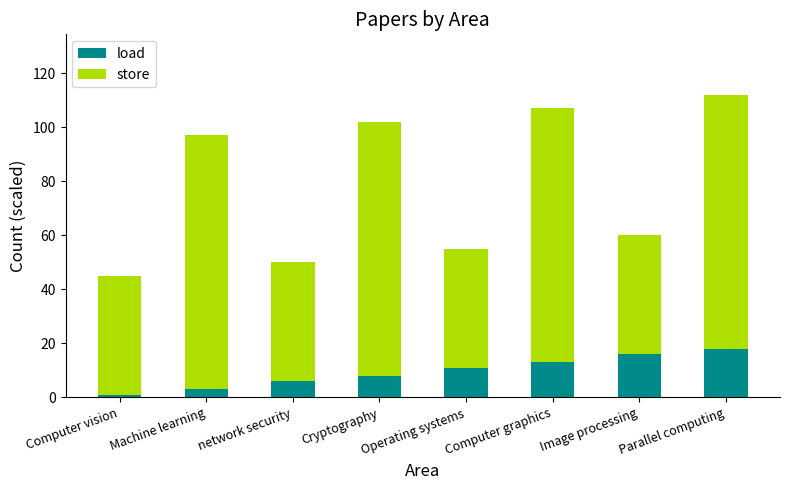

How many bars are there in total?

8